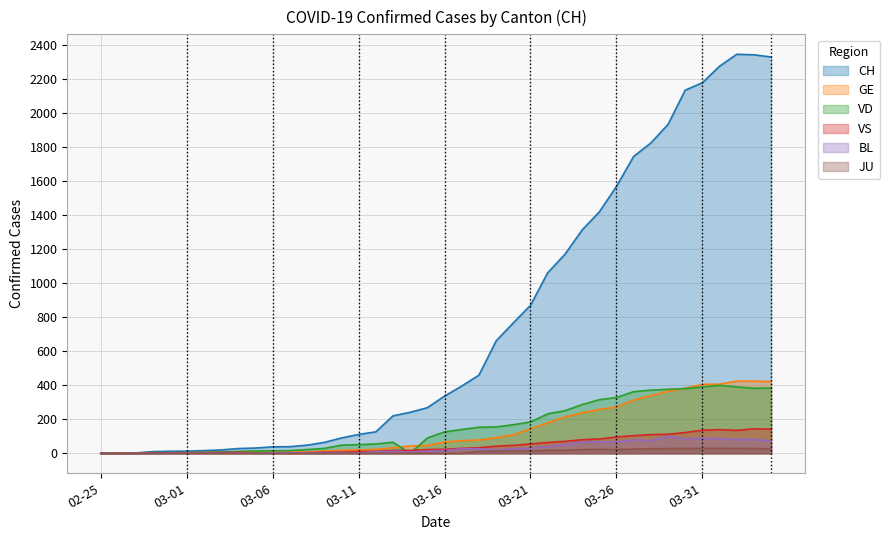

What is the difference between the maximum and minimum values in the GE series?

424